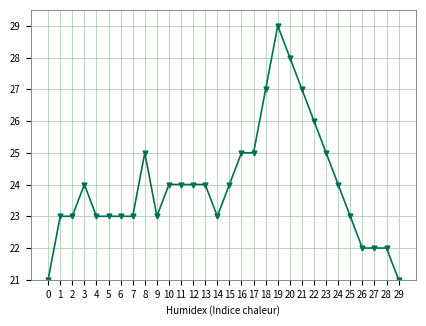

Is it true that the value at 1 is 23?

True